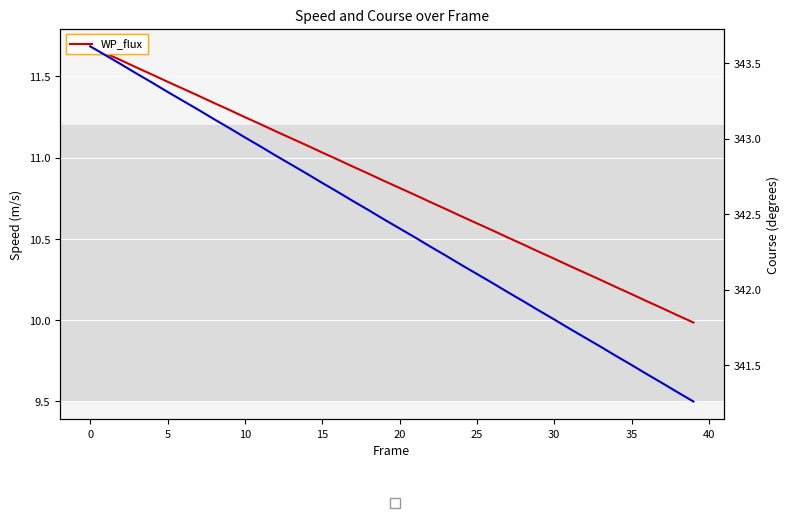

What is the difference between the maximum and minimum values in the course series?

2.4